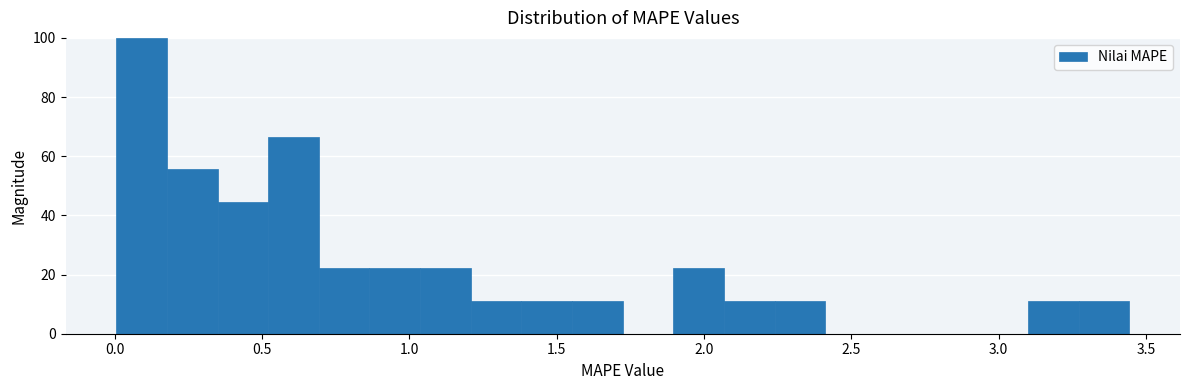

Around what value on the x-axis is the tallest bar? Give the approximate position of its centre, as read against the axis.

0.10